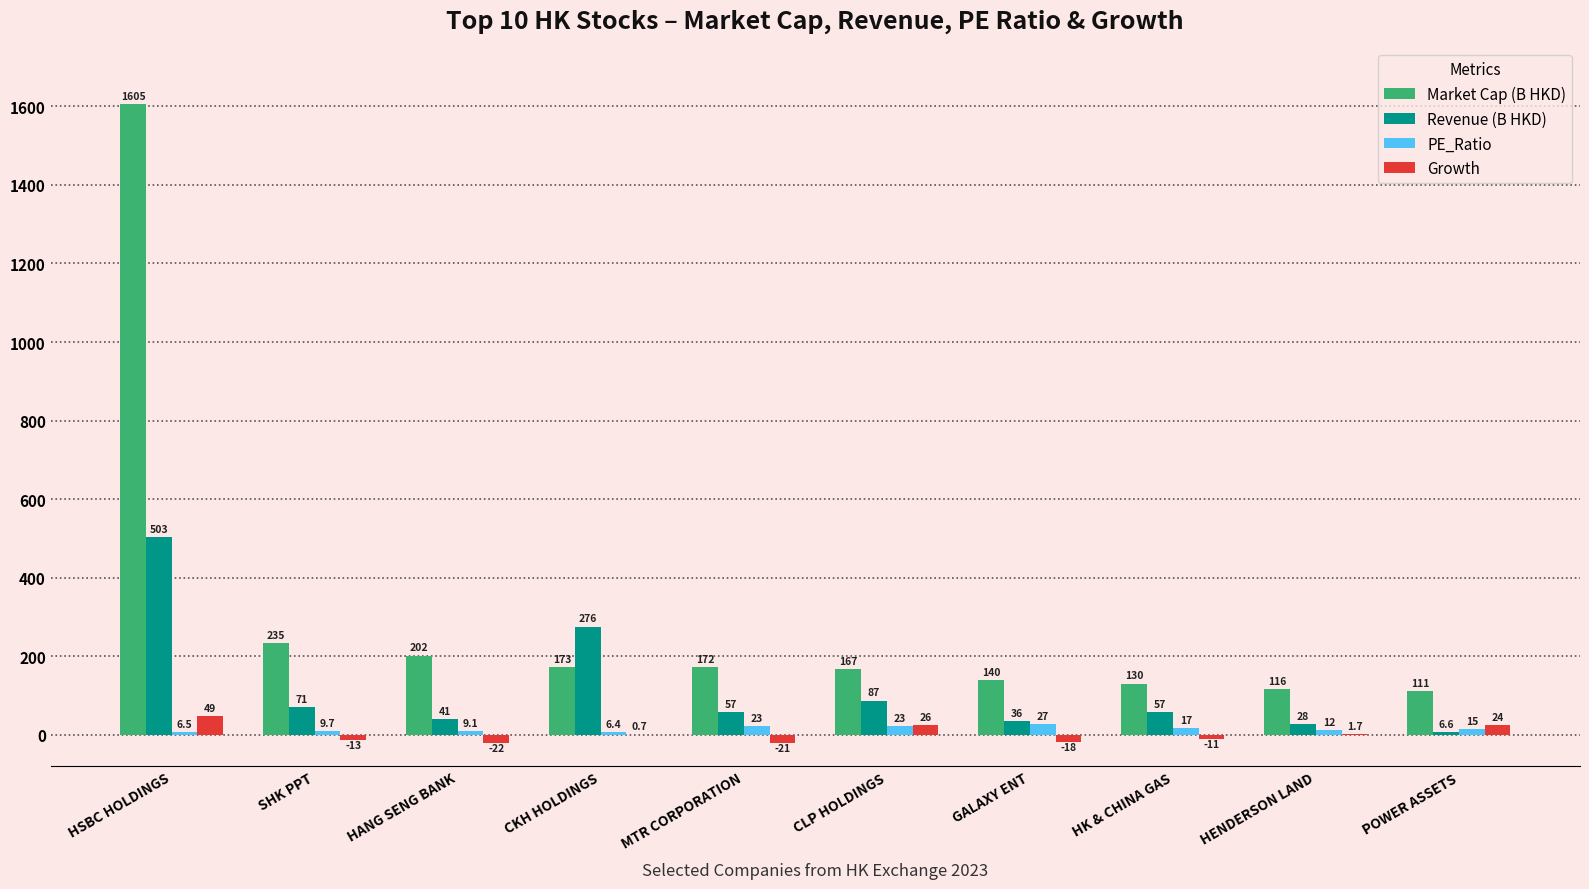

Does the chart contain stacked bars?

No